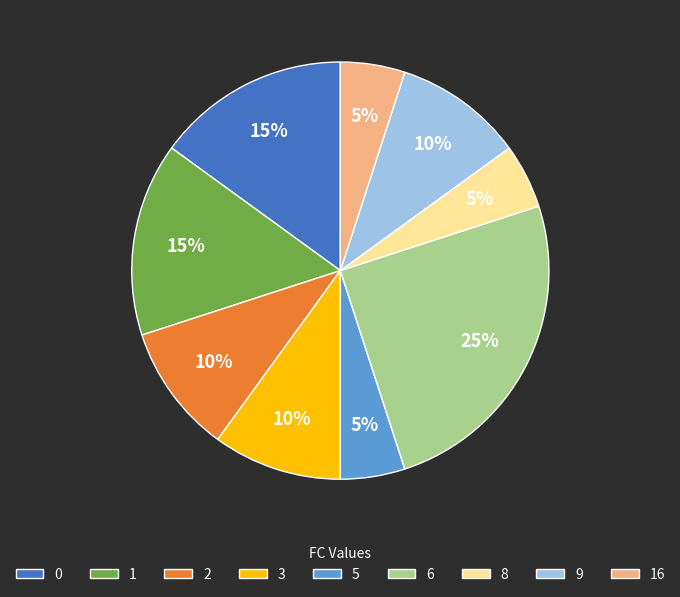

True or false: 3 accounts for 10% of the total.

True